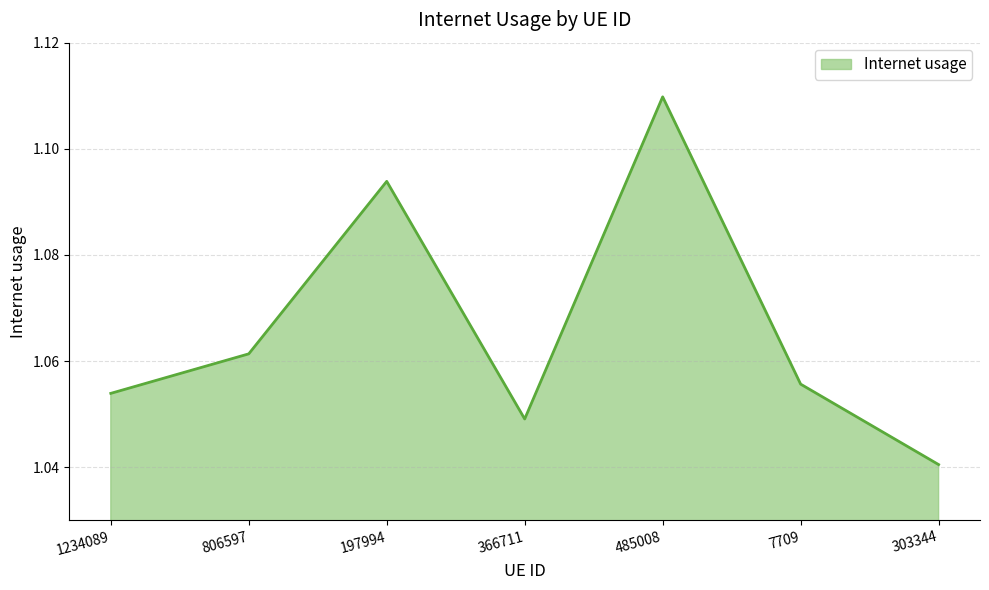

At which category does the chart reach its minimum across all series?

303344